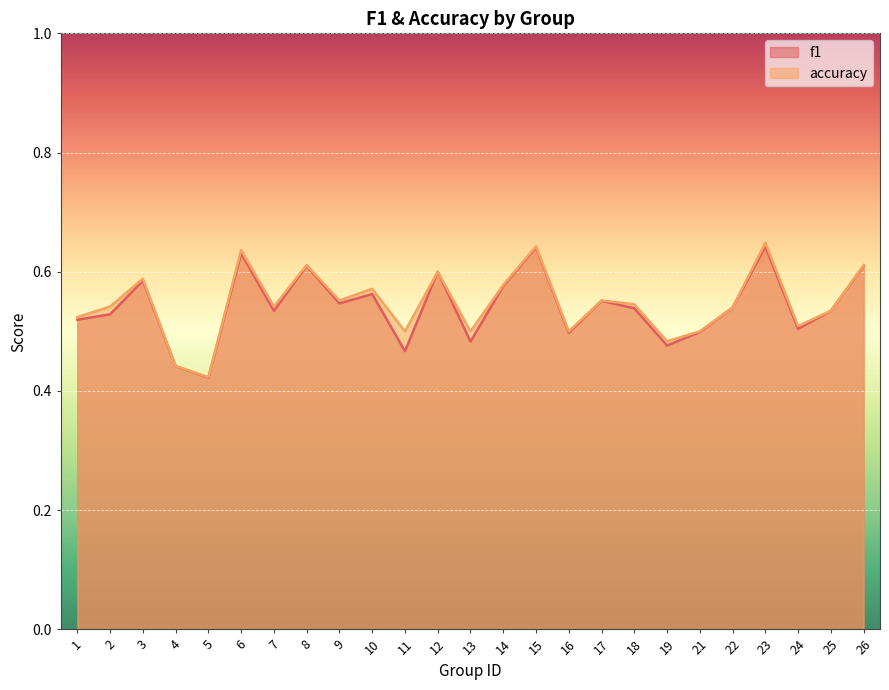

Rank the series at 16 from lowest to highest value.

f1, accuracy